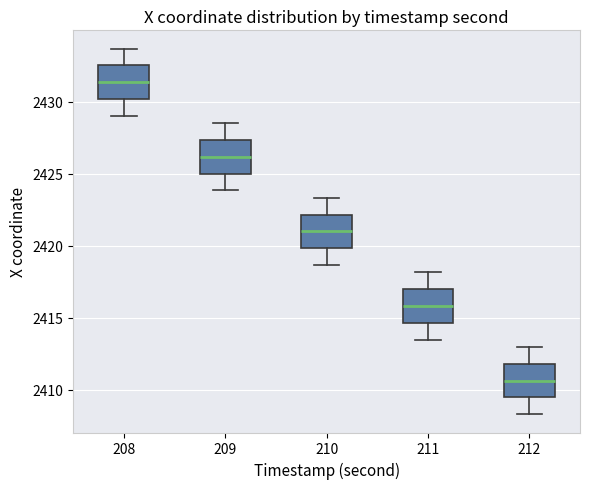

Which box has the highest median line?

208